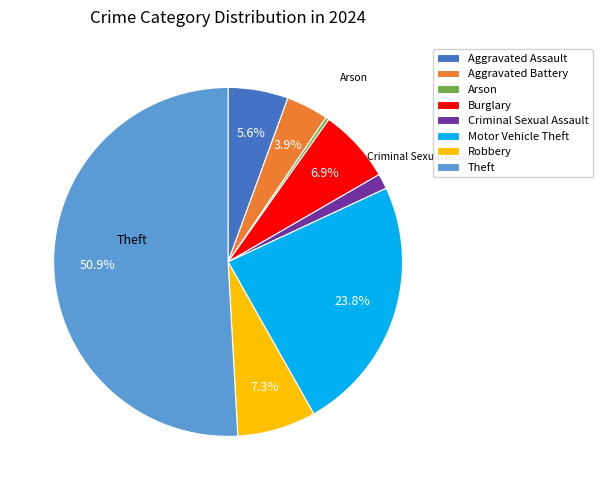

To the nearest percent, what portion does Aggravated Assault represent?

6%